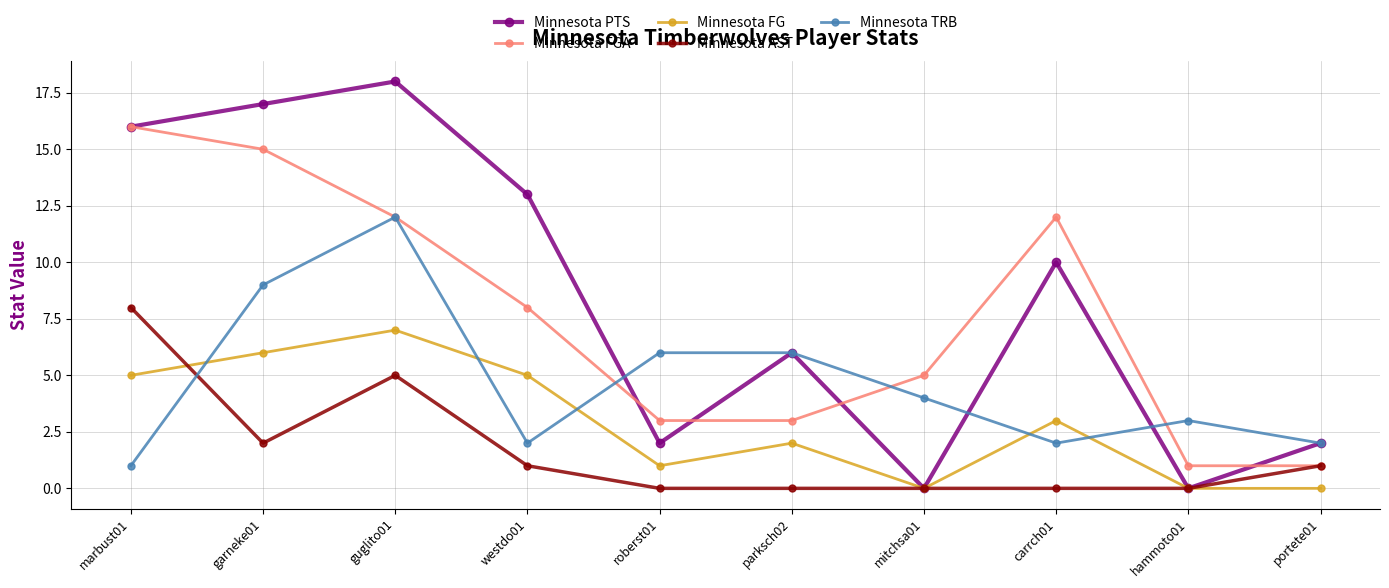

Between mitchsa01 and portete01, which series saw the biggest shift?

Minnesota FGA